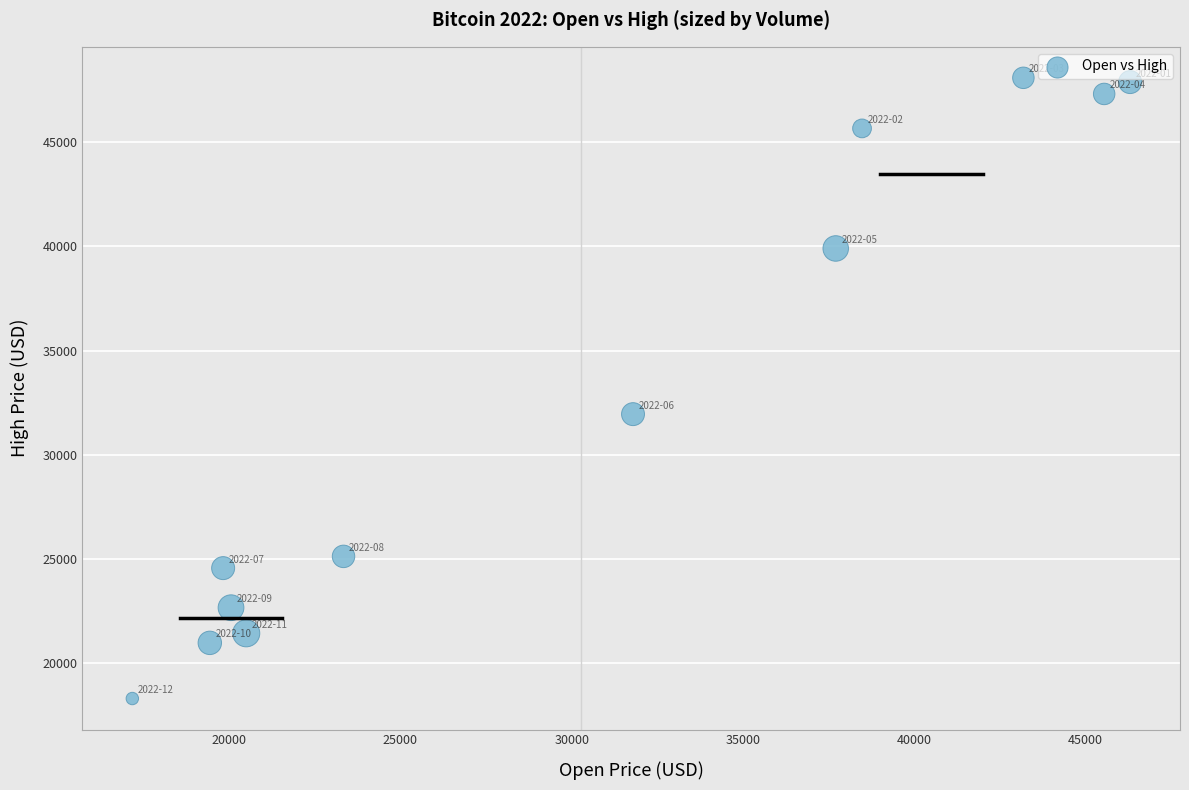

What Y value in the scatter plot is closest to 33202?

31957.3